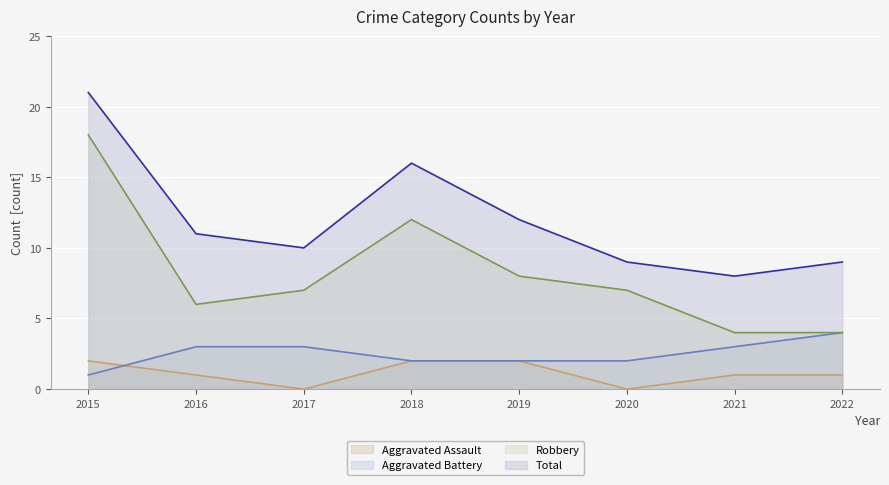

How many lines are shown in the chart?

4